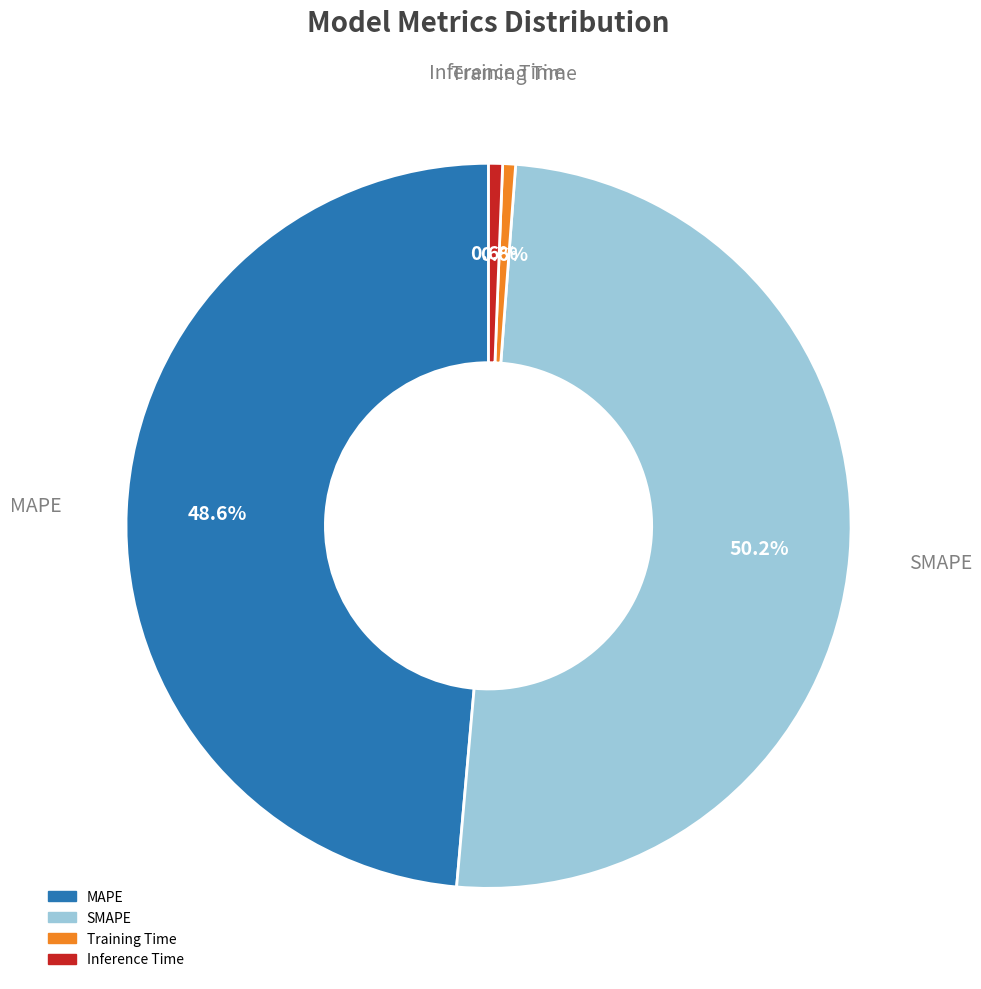

To the nearest percent, what is the difference between the largest and smallest slice percentages?

50%